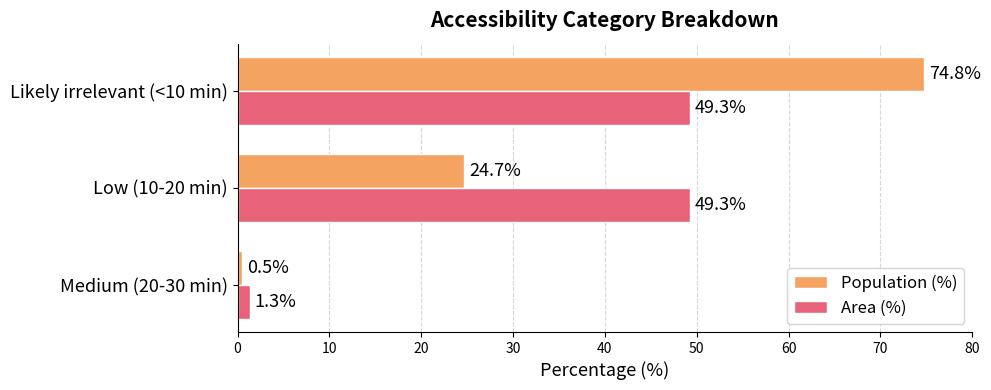

Which series has the largest total across all categories?

Population (%)